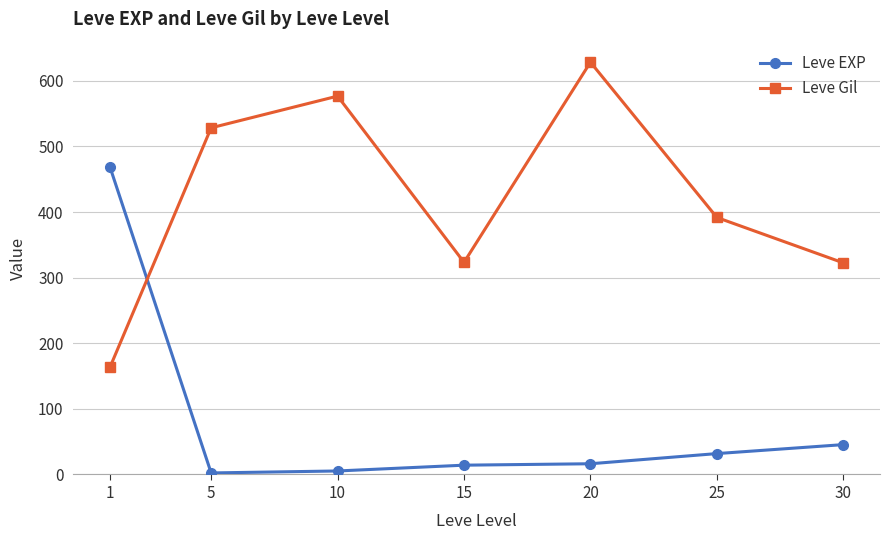

Count the number of data series in this chart.

2